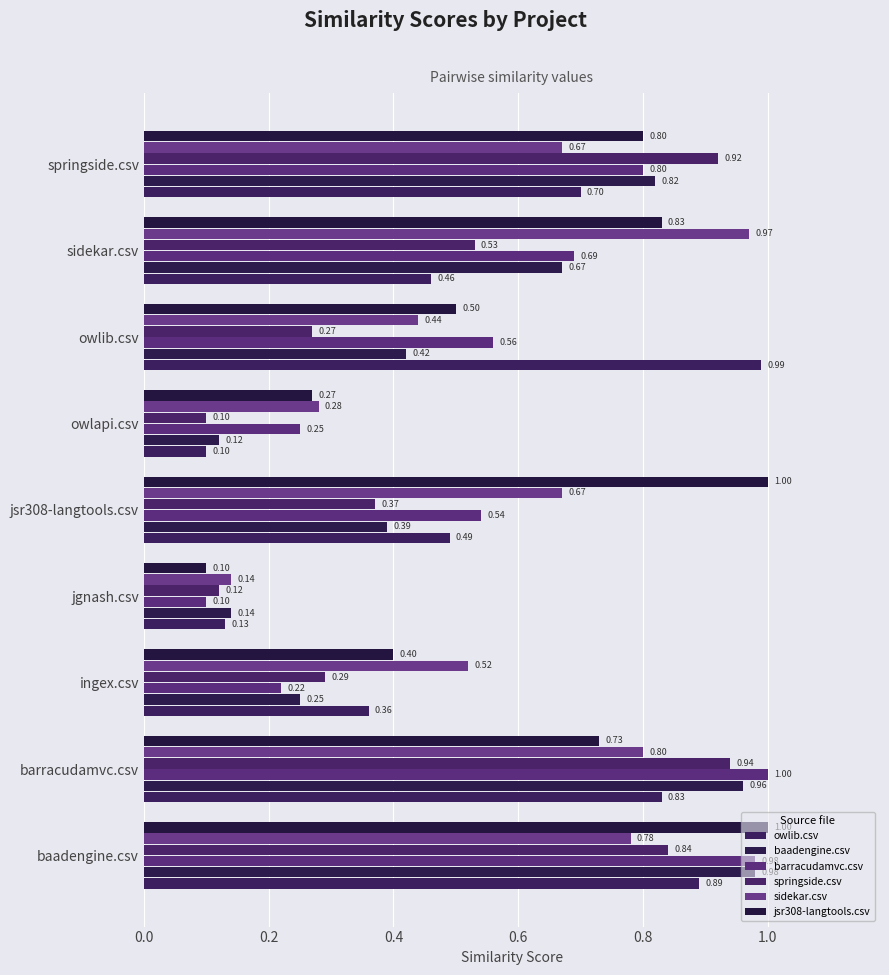

Which series has the largest total across all categories?

jsr308-langtools.csv